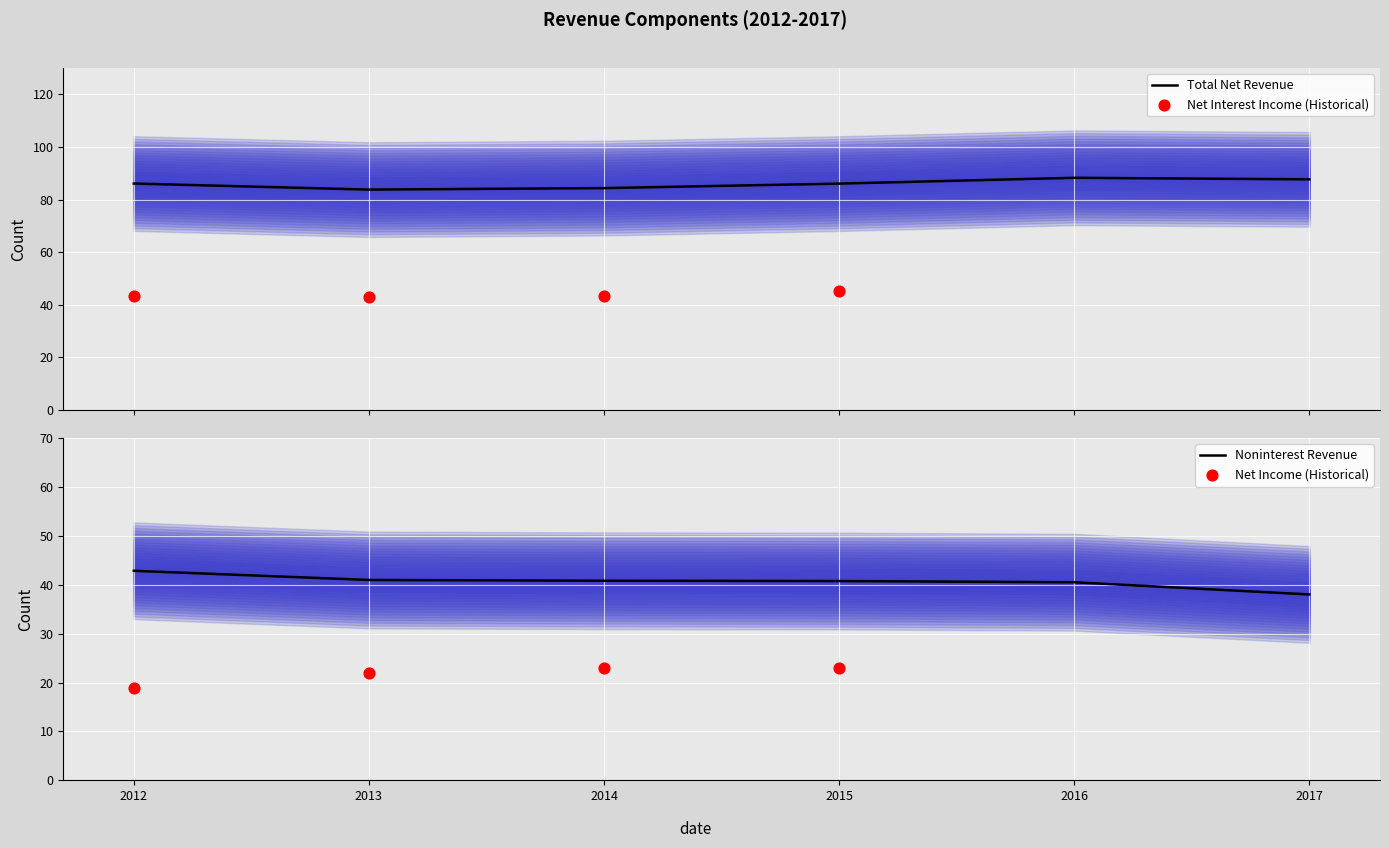

Which series has the largest total across all categories?

Total Net Revenue